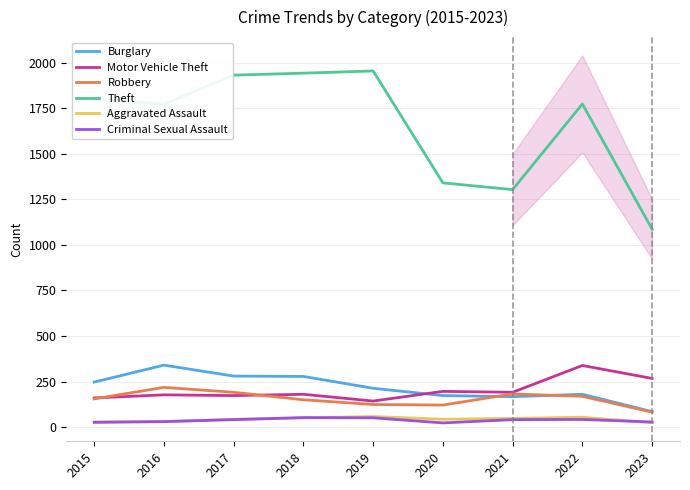

What is the difference between the Aggravated Assault values at 2016 and 2017?

12